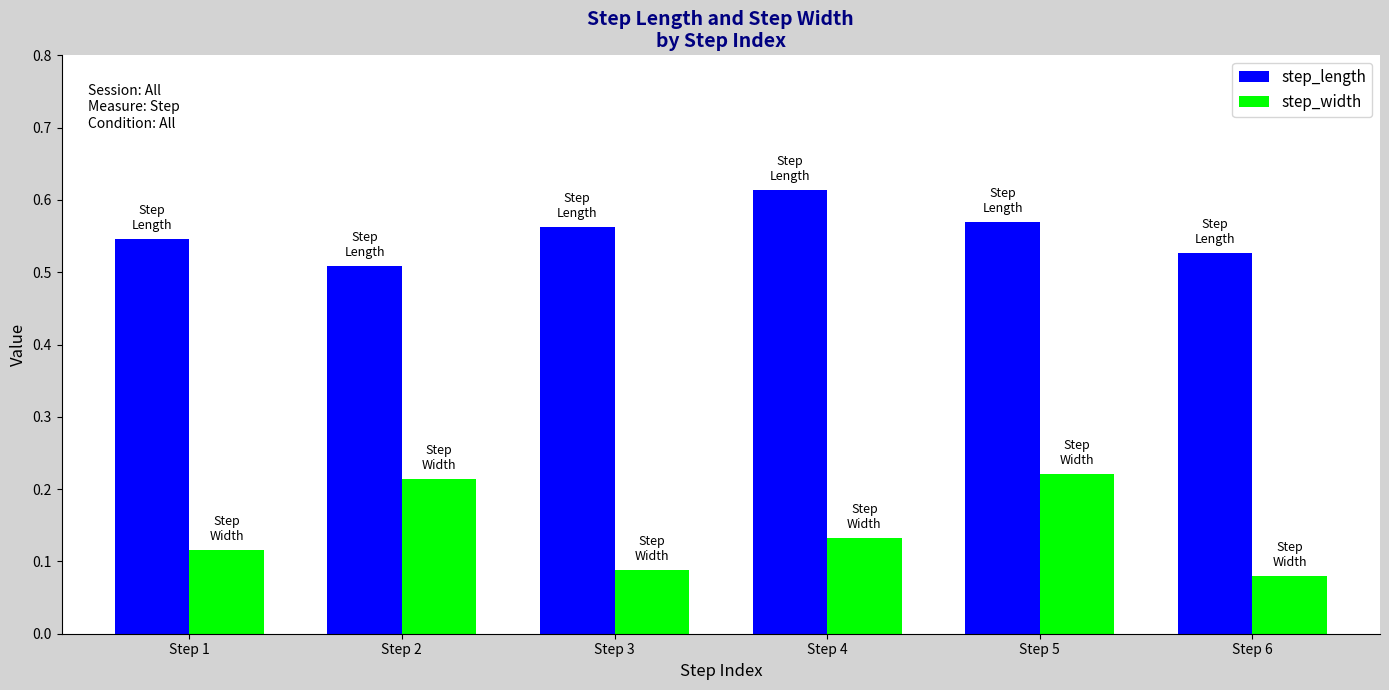

Is the value of step_length at Step 2 greater than the value of step_width at Step 3?

Yes